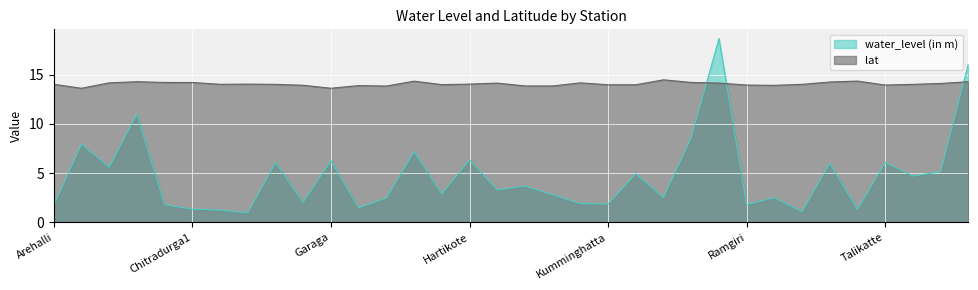

Which series has the widest spread of values?

water_level (in m)